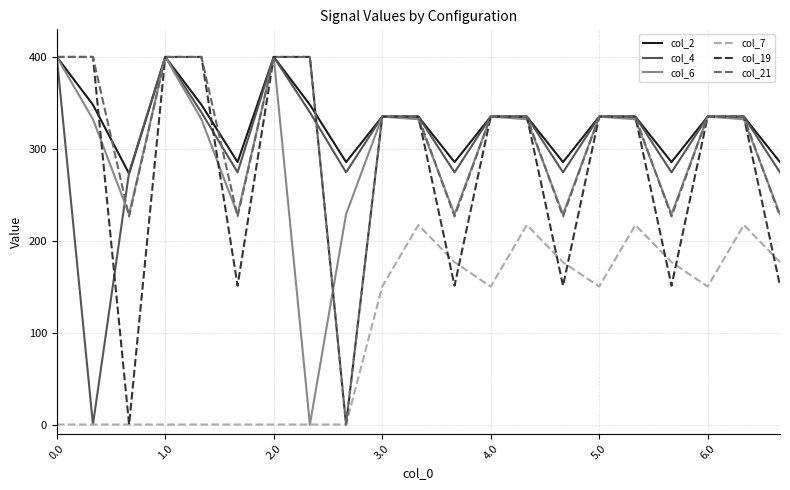

What is the greatest value displayed?

400.0